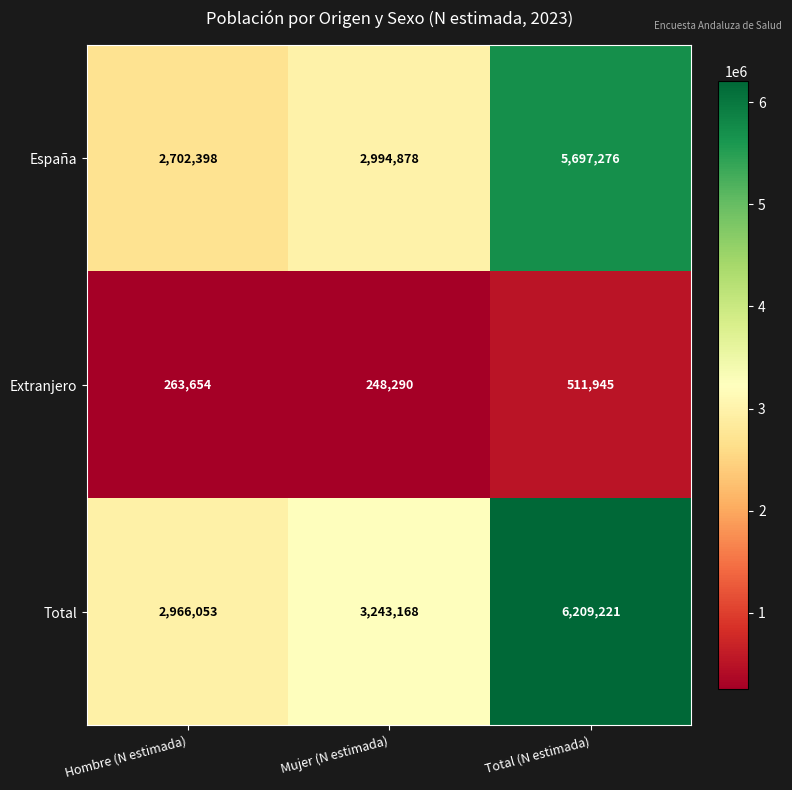

What is the difference between the maximum and second lowest values in the España series?

2702398